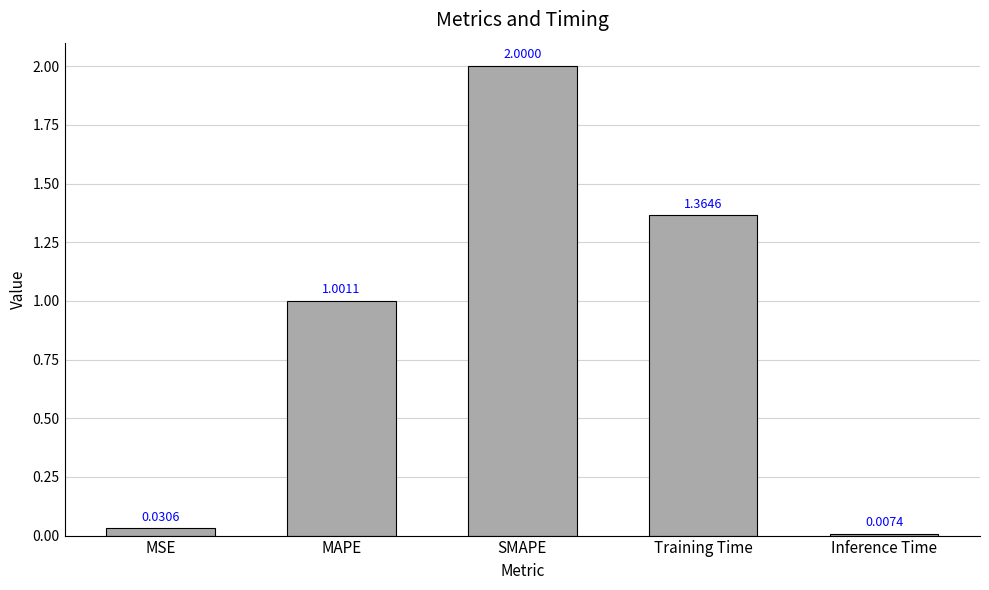

What is the difference between the values at SMAPE and MAPE?

1.0